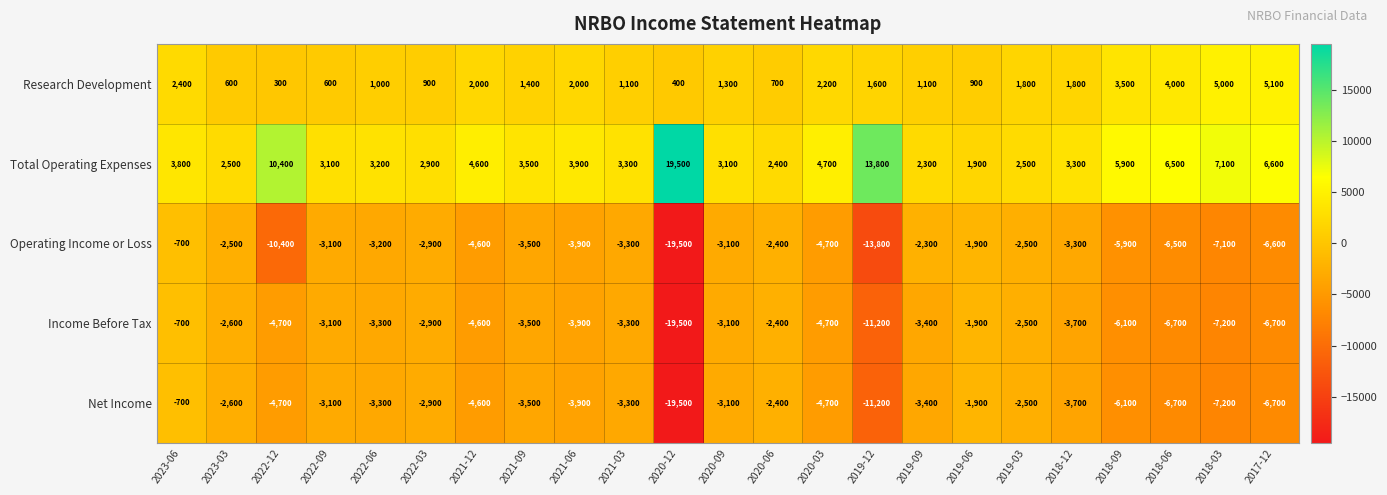

Is it true that Total Operating Expenses equals 1206 at 2022-03?

False